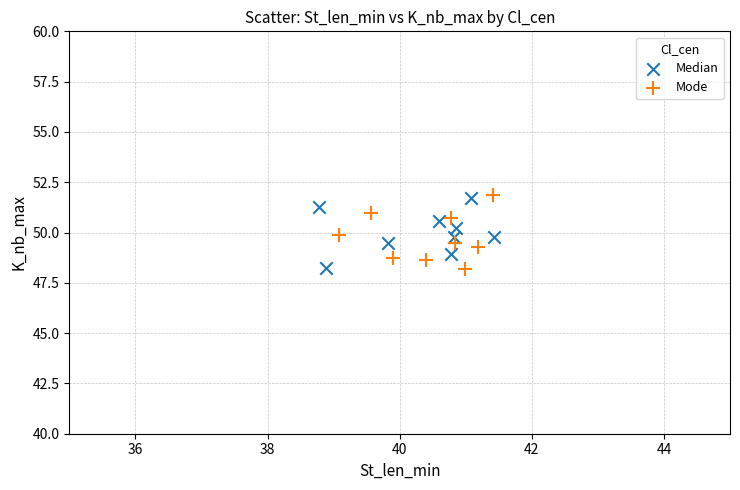

Which series has the widest spread of Y values?

Mode